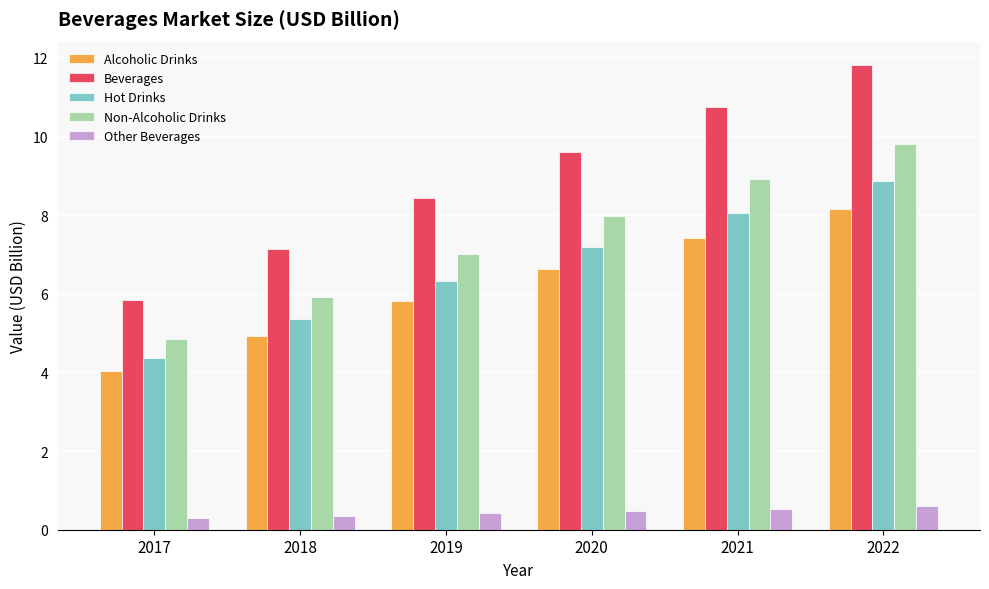

List the series in order of their peak value, highest first.

Beverages, Non-Alcoholic Drinks, Hot Drinks, Alcoholic Drinks, Other Beverages